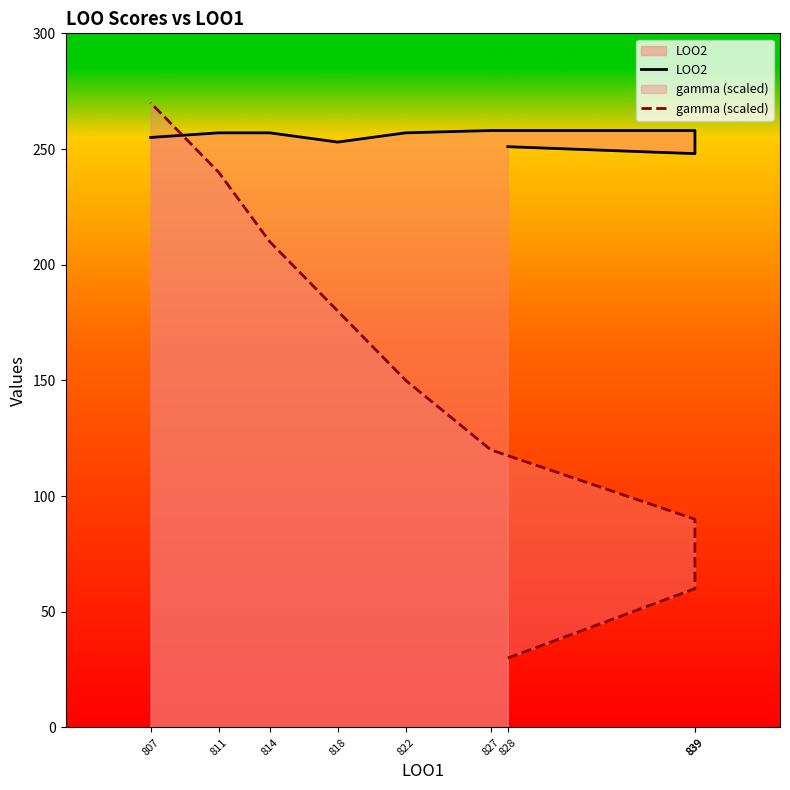

What are all the series names shown in the legend?

LOO2, gamma (scaled)